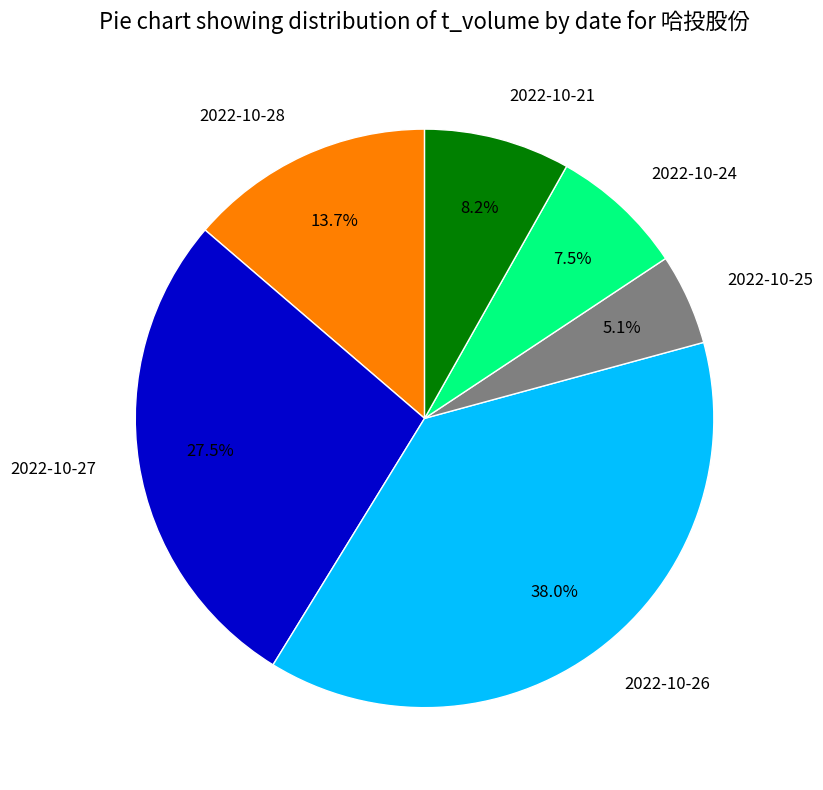

How many slices are in this pie chart?

6